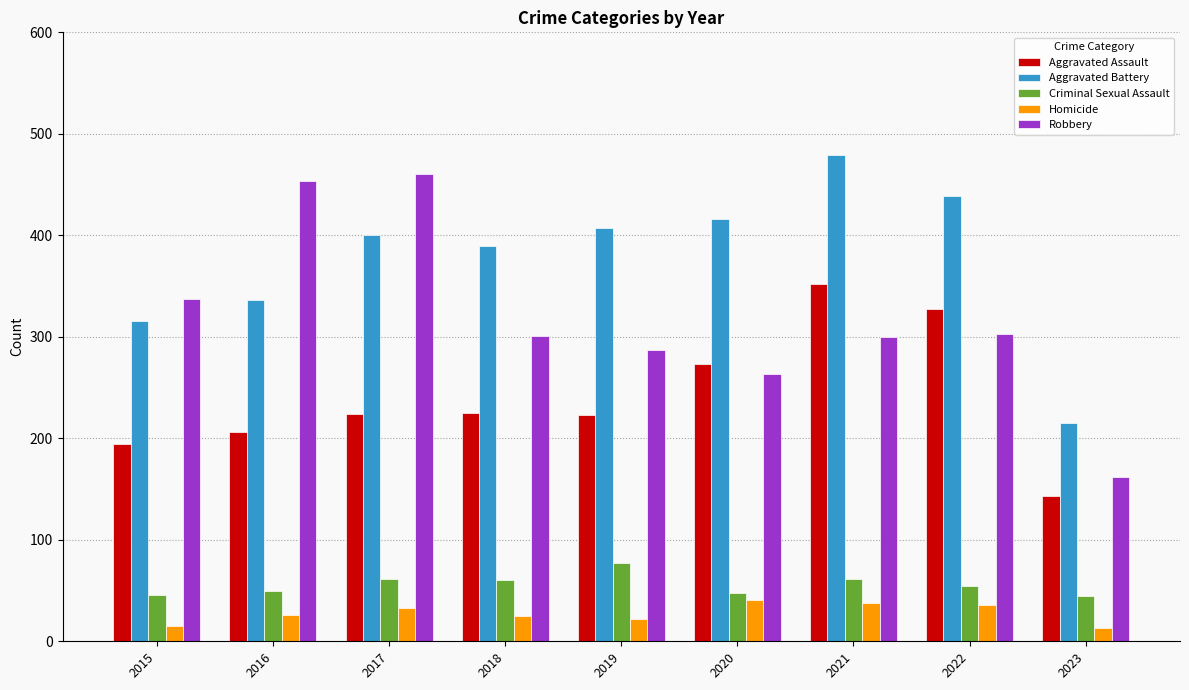

Which series changed the most between 2015 and 2018?

Aggravated Battery